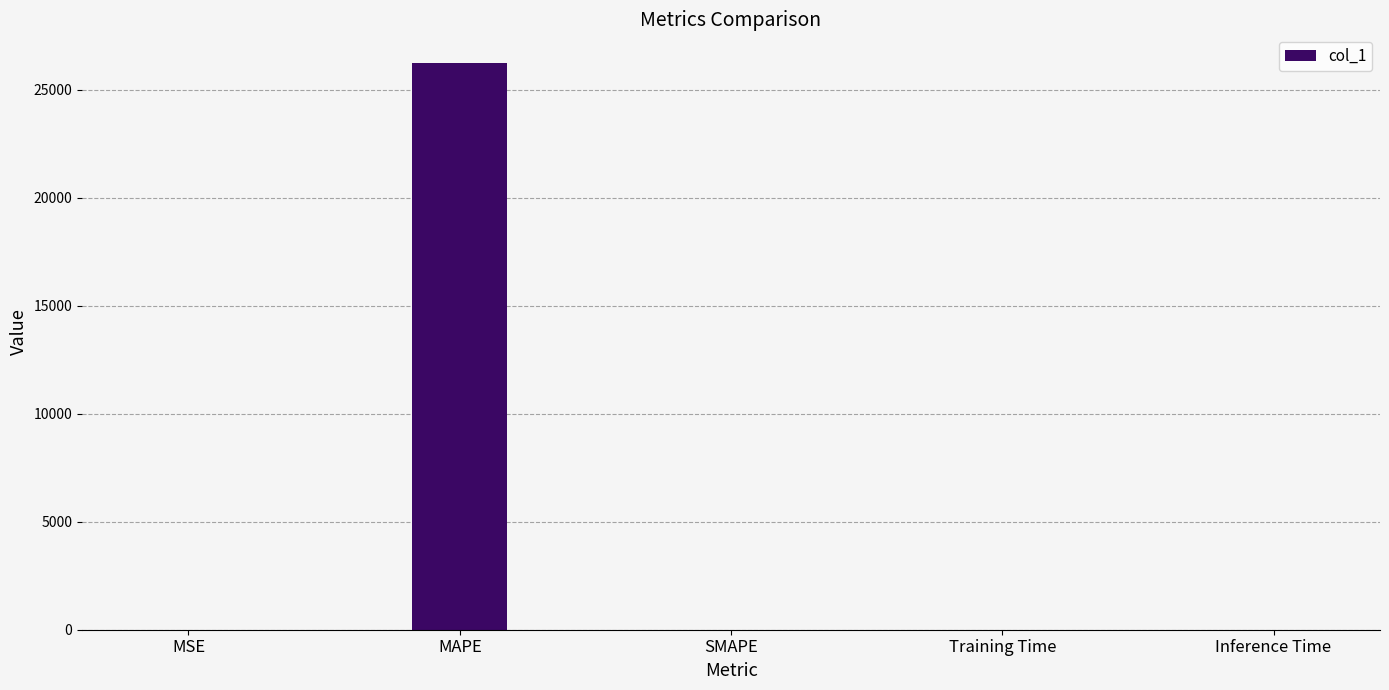

What is the sum of all values?

26247.7